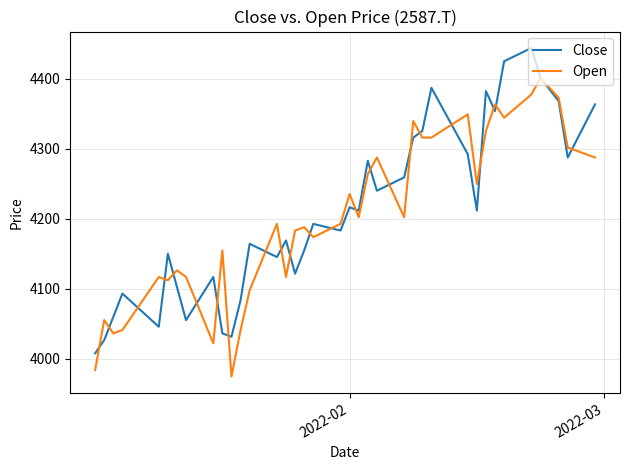

After their last crossing, which series has the higher values: Close or Open?

Close